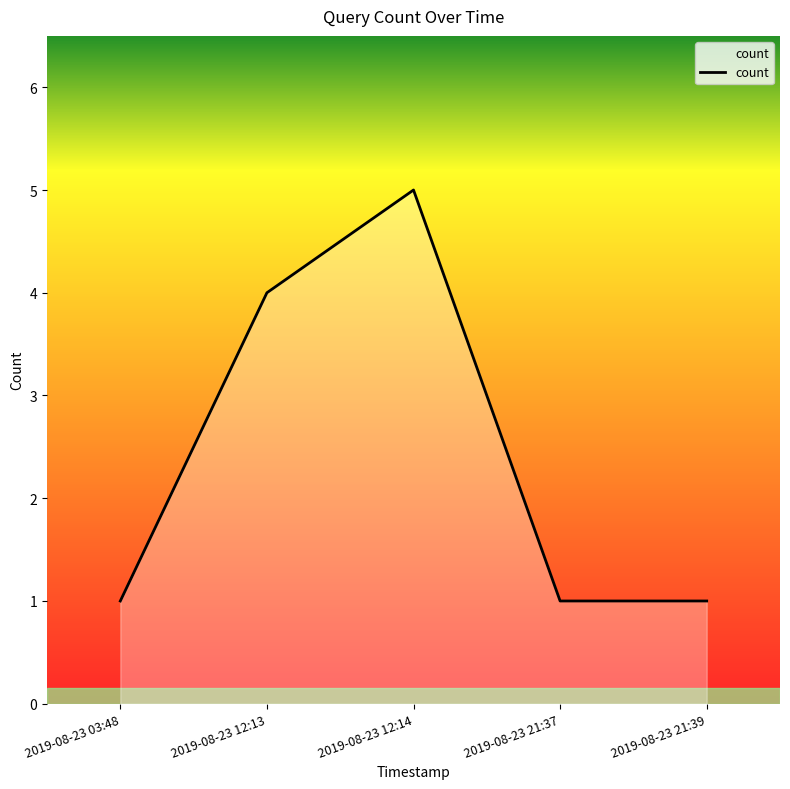

True or false: the data has more than 0 interior local peaks.

True